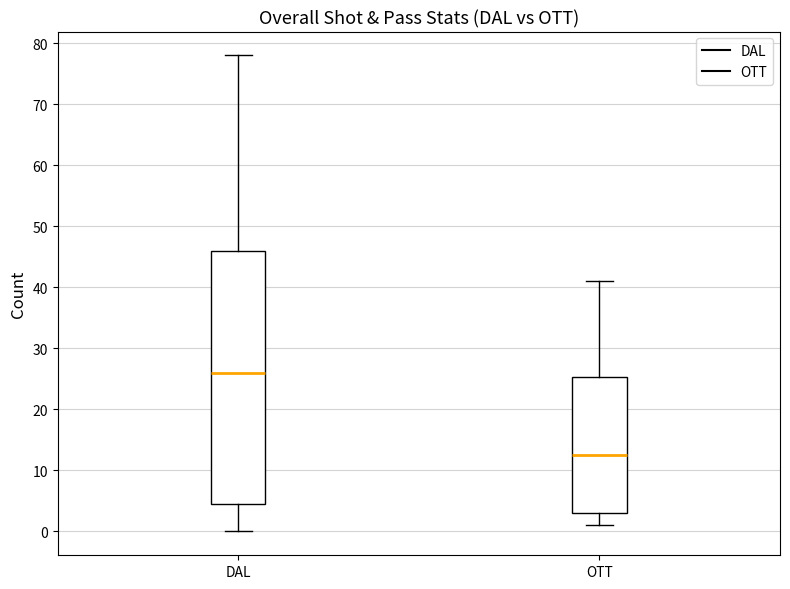

Which box's median line is the lowest?

OTT